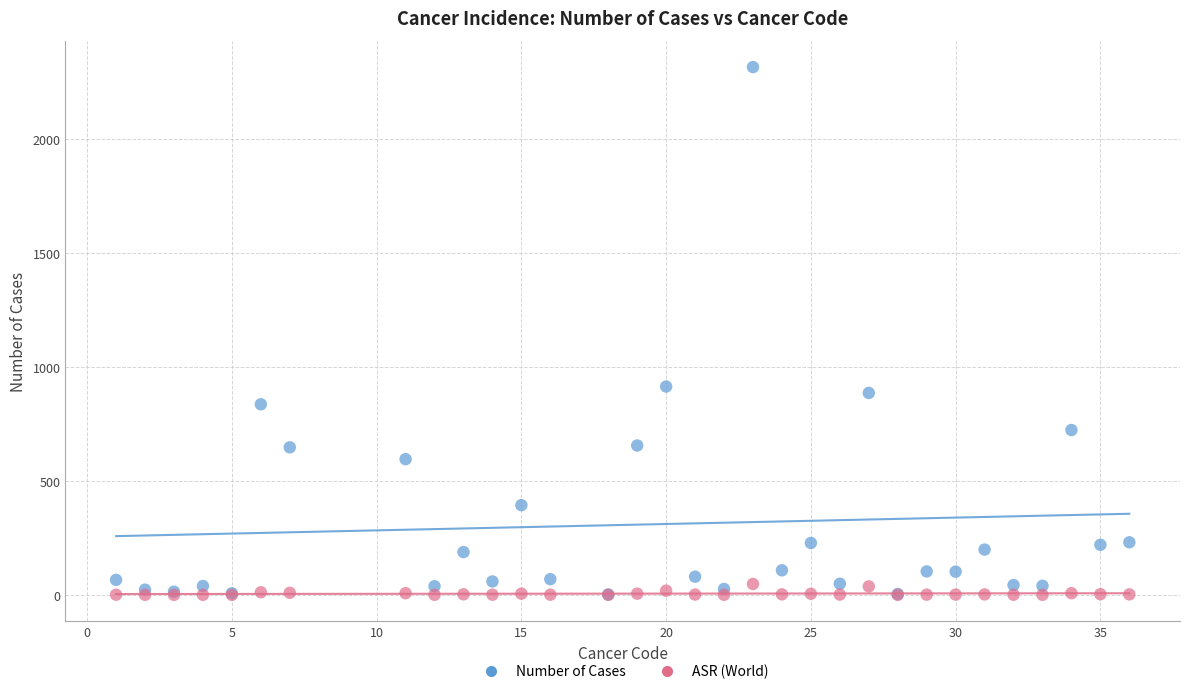

Which series reaches the maximum Y coordinate?

Number of Cases